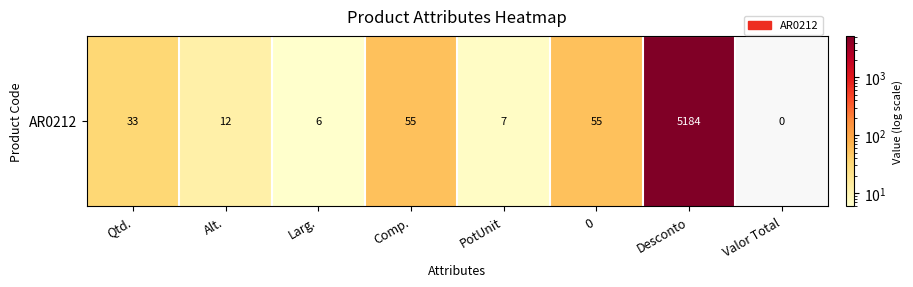

Rank the categories by value from lowest to highest.

Valor Total, Larg., PotUnit, Alt., Qtd., Comp., 0, Desconto